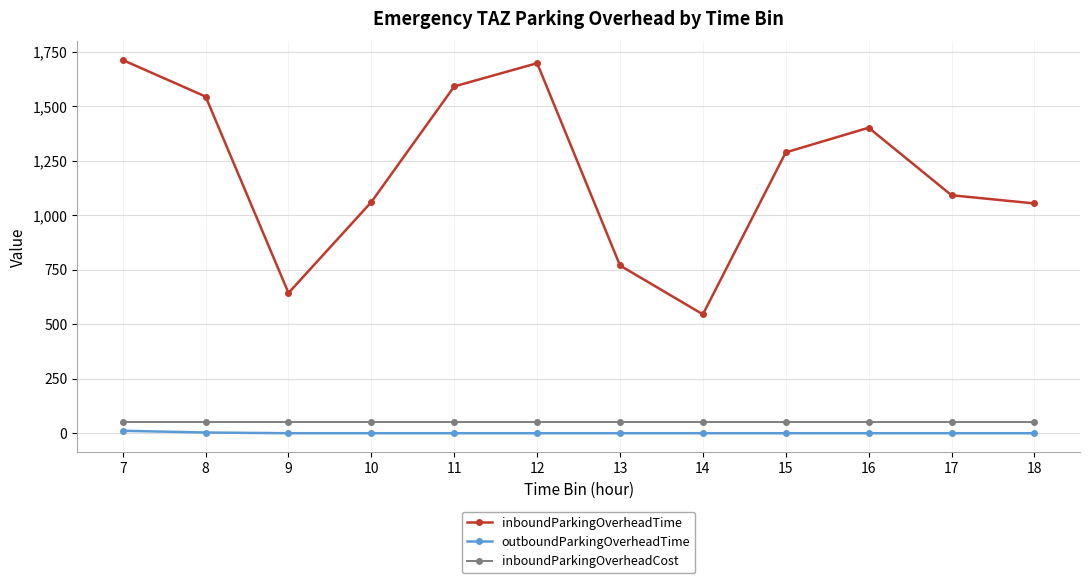

What is the greatest value displayed?

1711.0